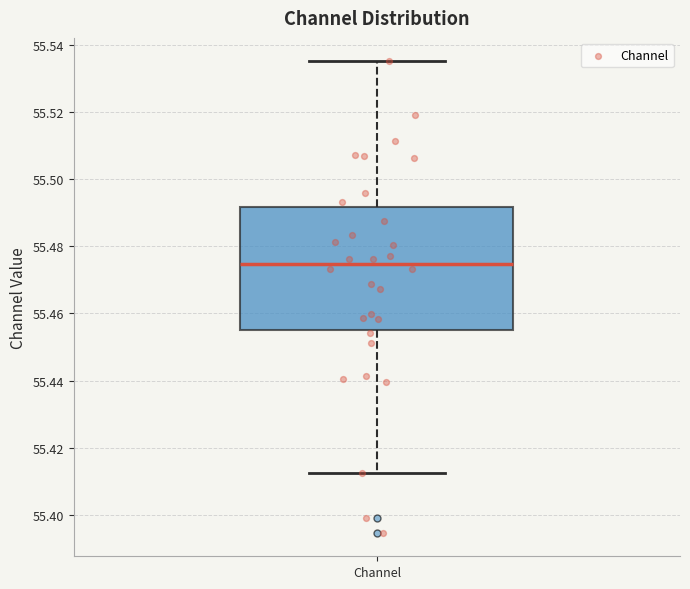

Read this box plot against the y-axis: the position of the median line, the range covered by the box, and the ends of both whiskers. The values are not printed on the chart, so give them approximately, as read against the axis.

median 55.474, box 55.456 to 55.492, whiskers 55.412 to 55.536